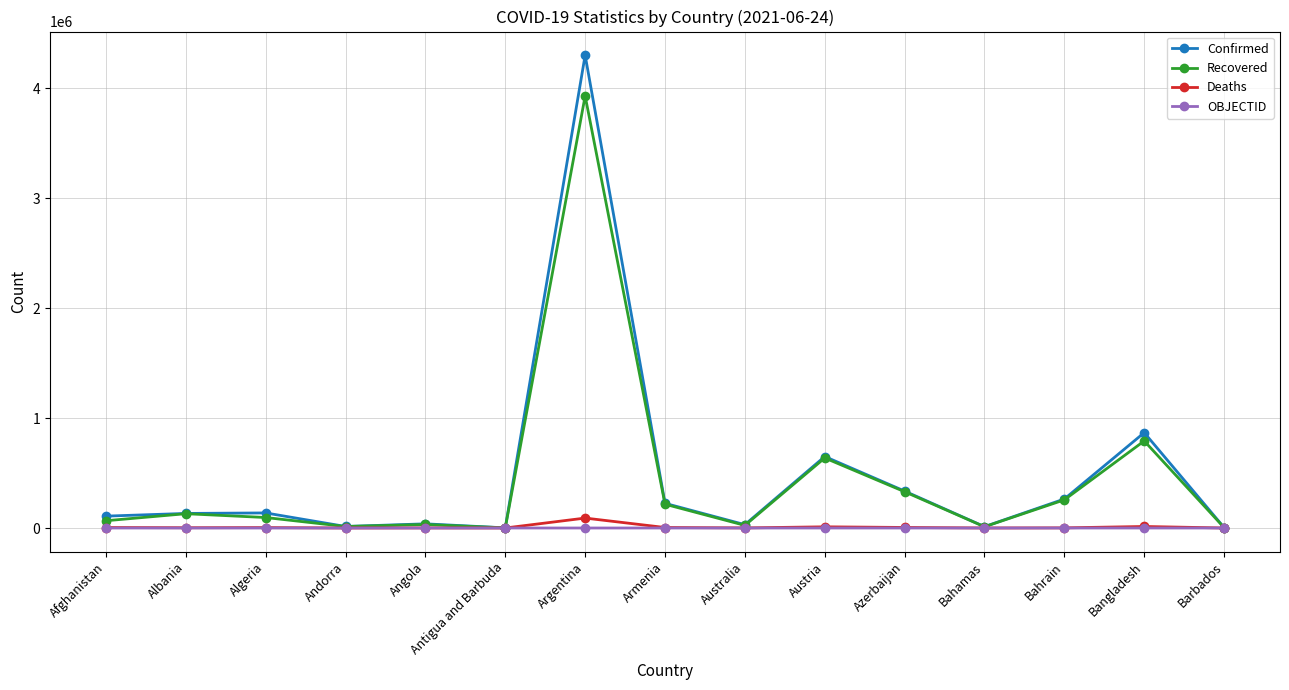

True or false: Confirmed has more than 1 points higher than both neighbors.

True